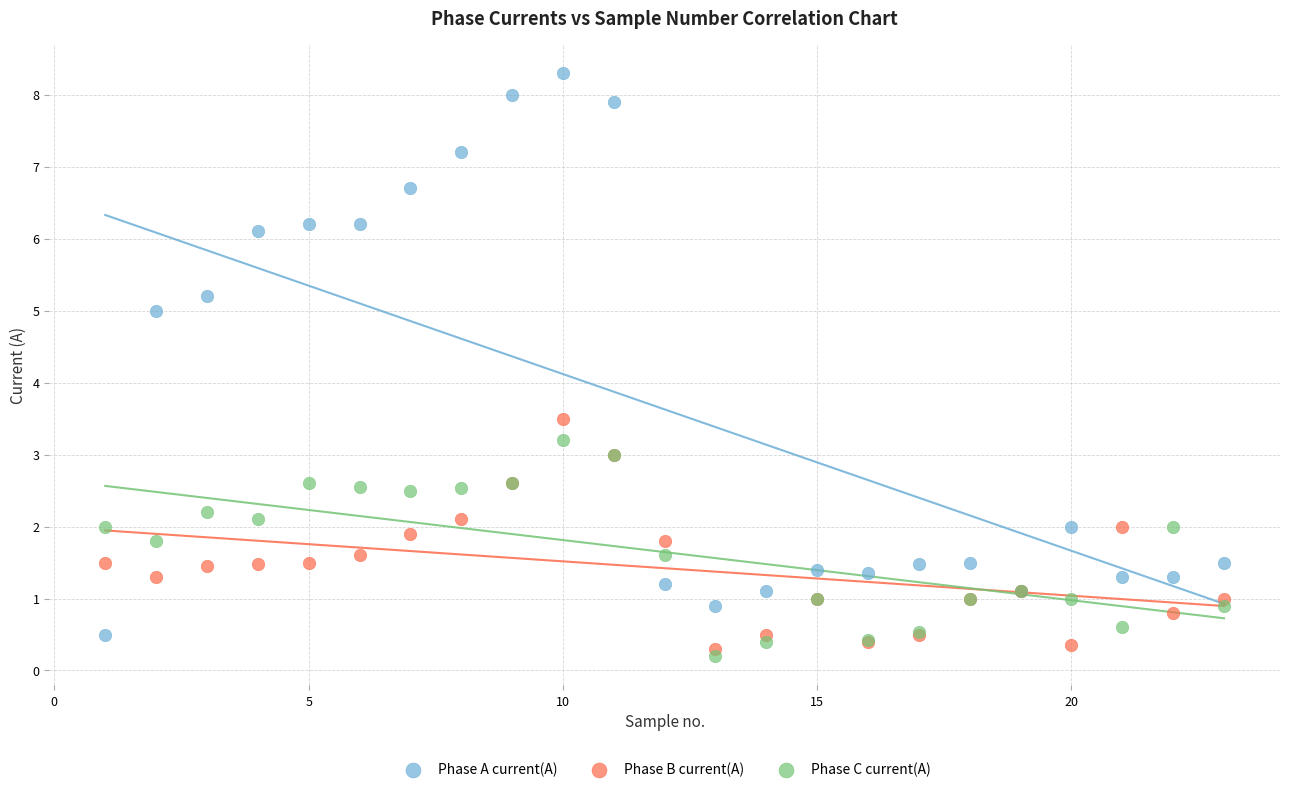

What is the X range (max minus min) for the scatter plot?

22.0